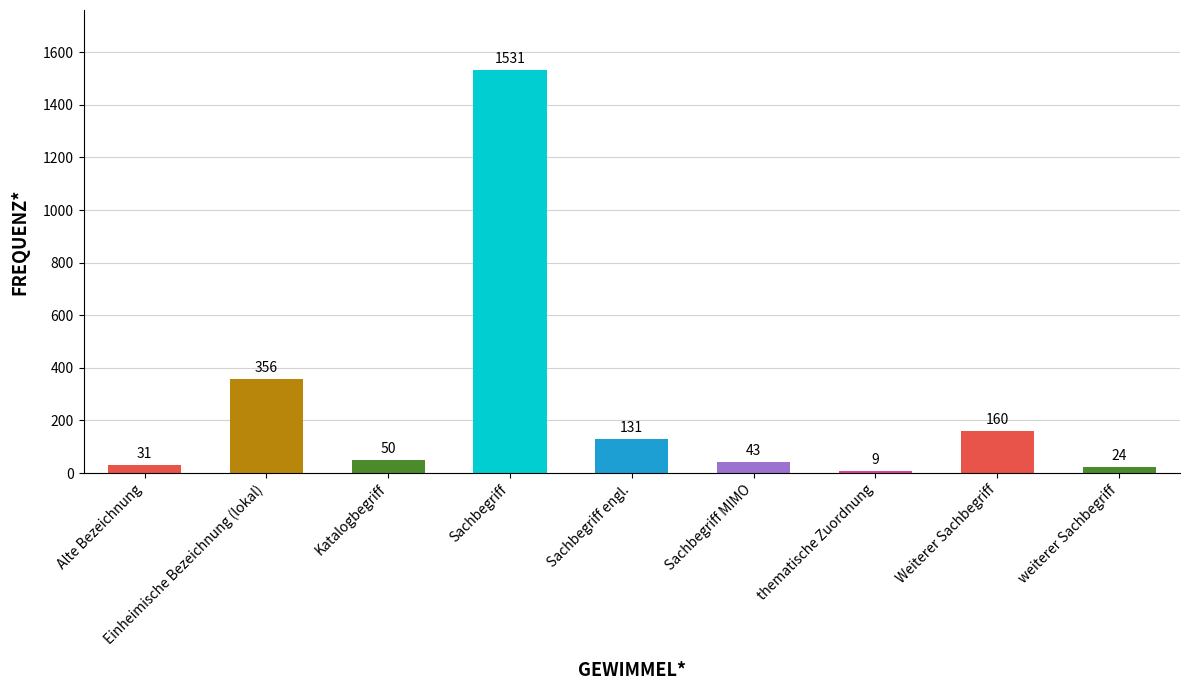

Reading left to right, what are all the values shown in this chart?

31	356	50	1531	131	43	9	160	24